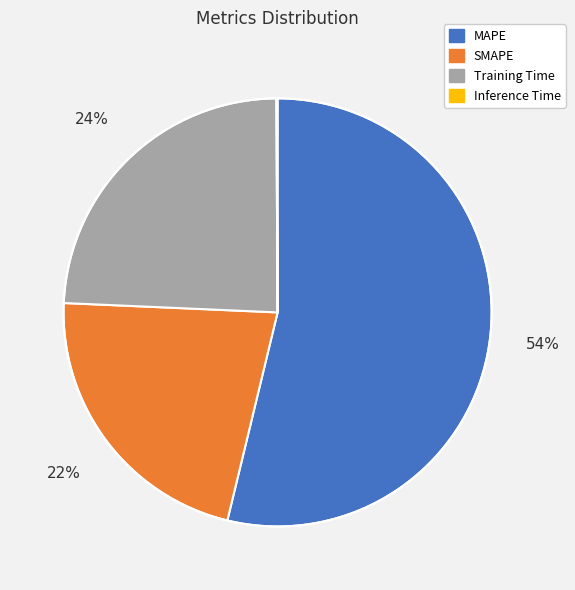

What percentage is the MAPE slice, to the nearest percent?

54%